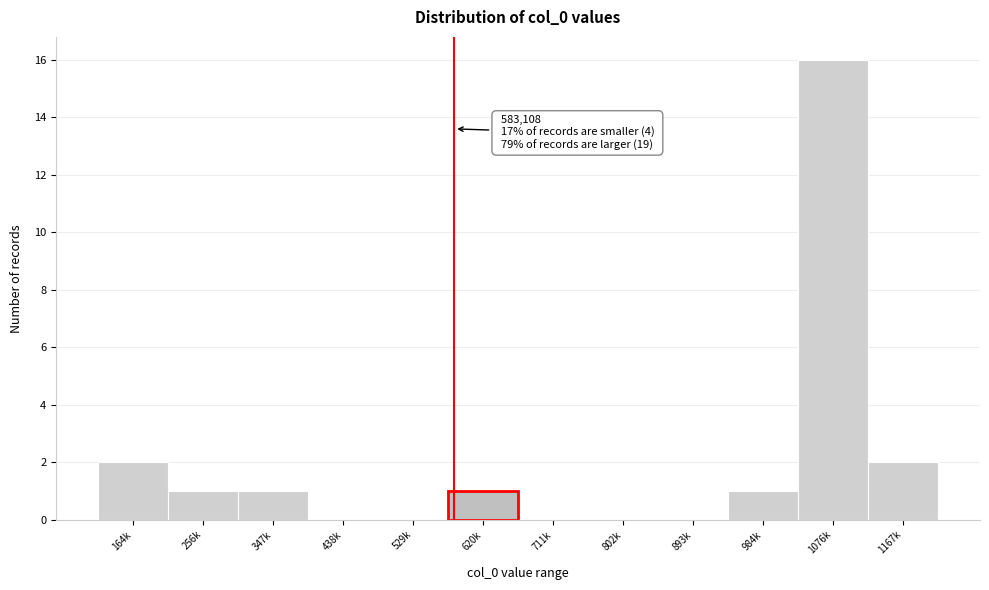

Reading left to right, list all the values displayed in this chart.

164k=2	256k=1	347k=1	438k=0	529k=0	620k=1	711k=0	802k=0	893k=0	984k=1	1076k=16	1167k=2